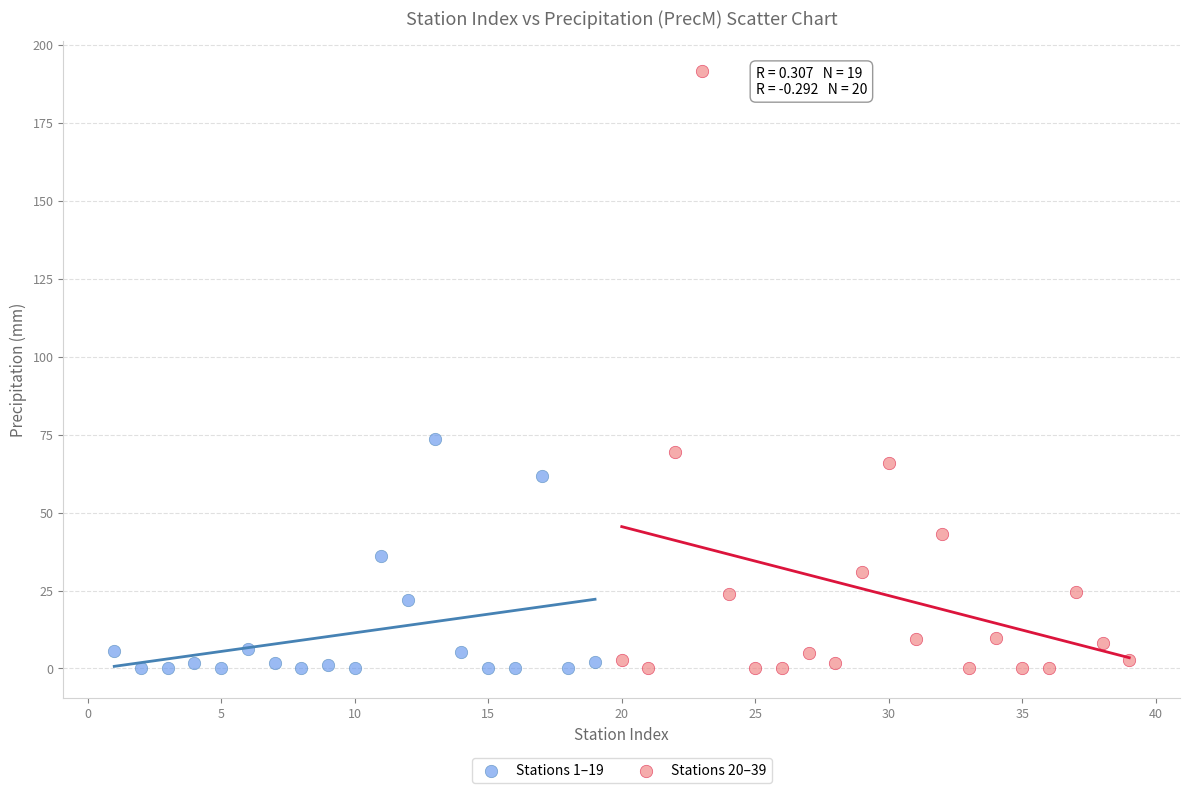

Which series contains the highest Y value?

Stations 20–39